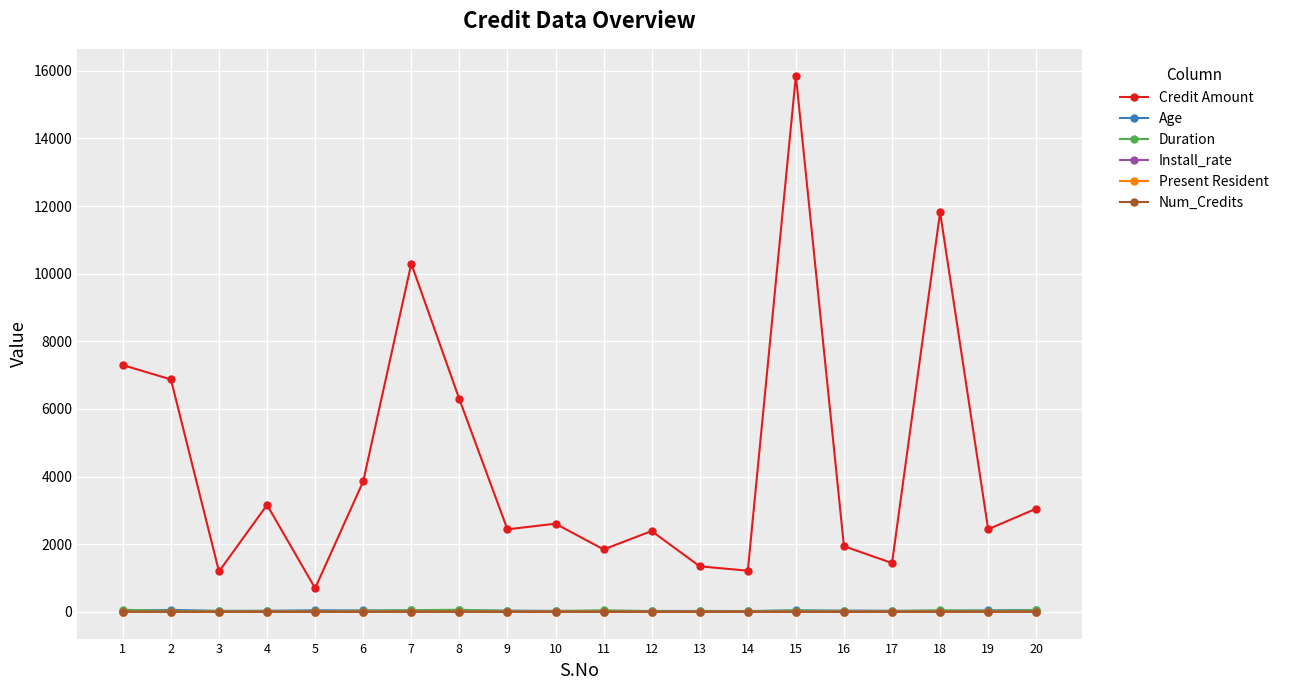

True or false: Duration has more than 0 interior local peaks.

True